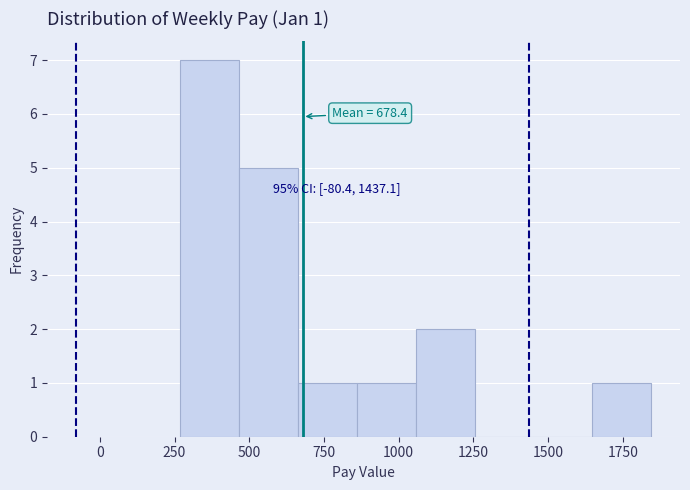

Around what value on the x-axis is the tallest bar? Give the approximate position of its centre, as read against the axis.

350